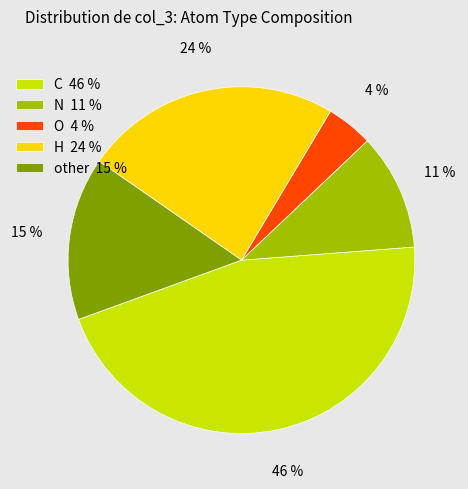

Which category has the smallest portion of the pie?

O 4 %